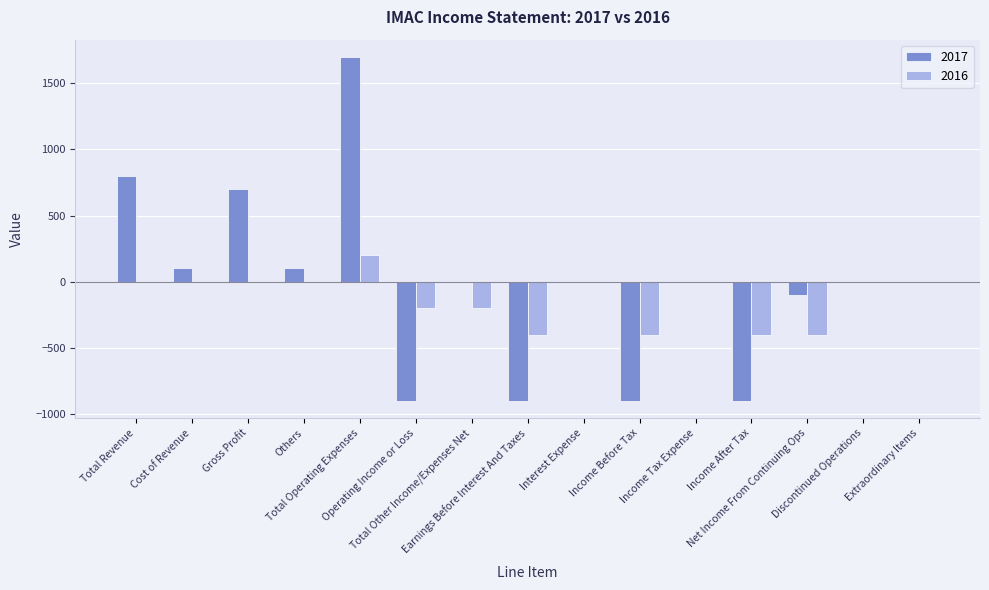

What is the greatest value displayed?

1700